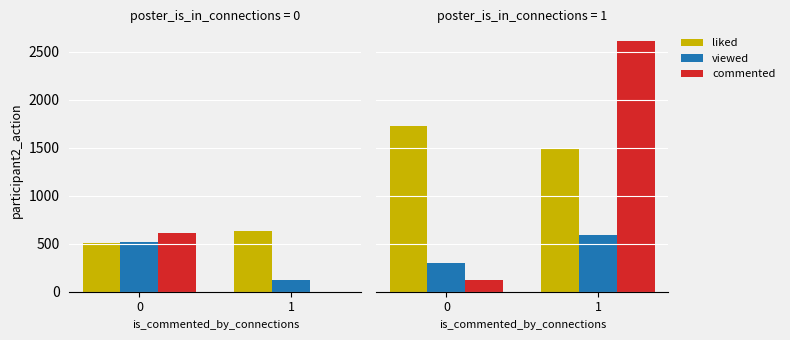

The value of liked at 0 is 1729. True or false?

True